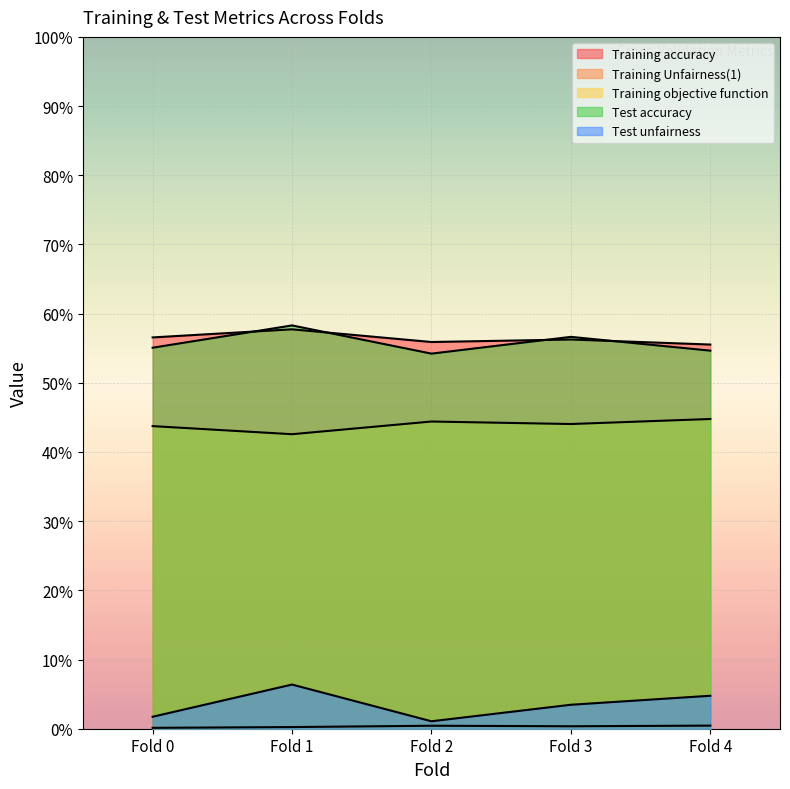

At which category is the sum across all series the highest?

Fold 1